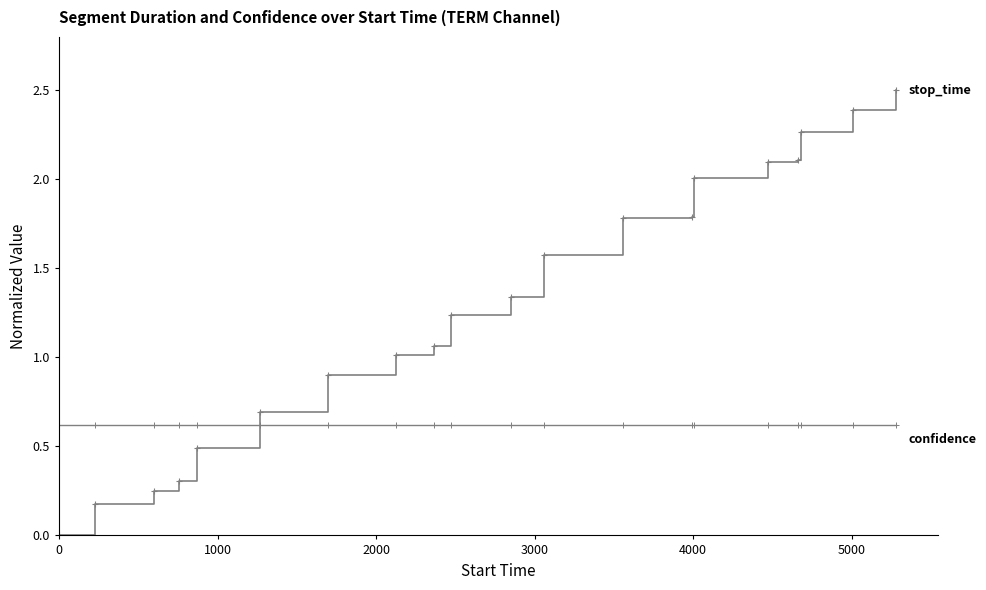

How many categories are shown in the chart?

20